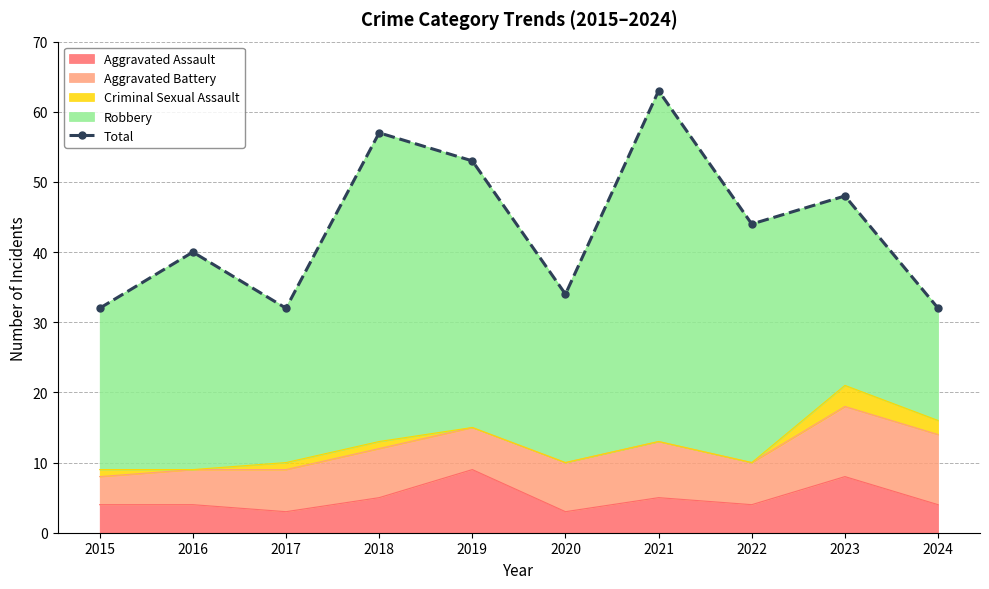

What is the value of the 6th point from the left?

34